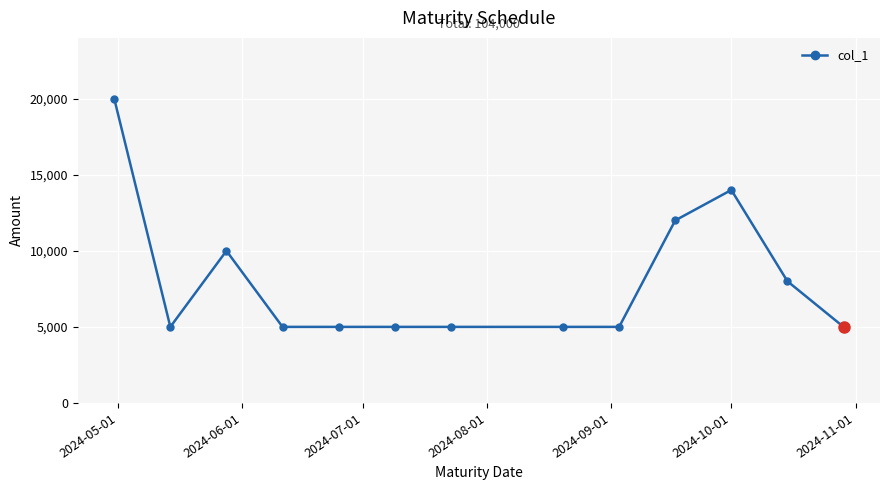

How many values exceed 5000?

5